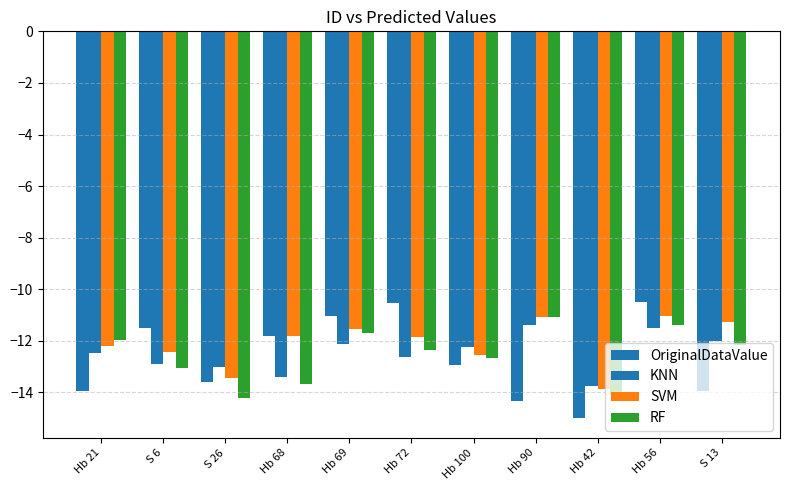

How many categories are shown in the chart?

11